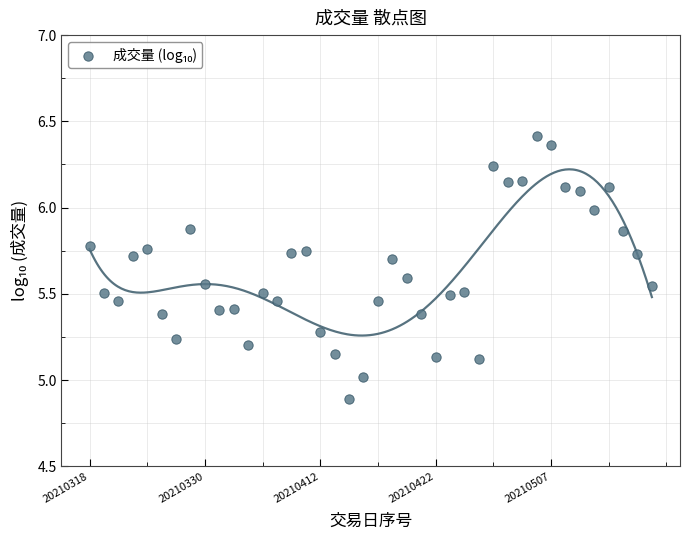

What is the range of Y values (max minus min)?

1.5